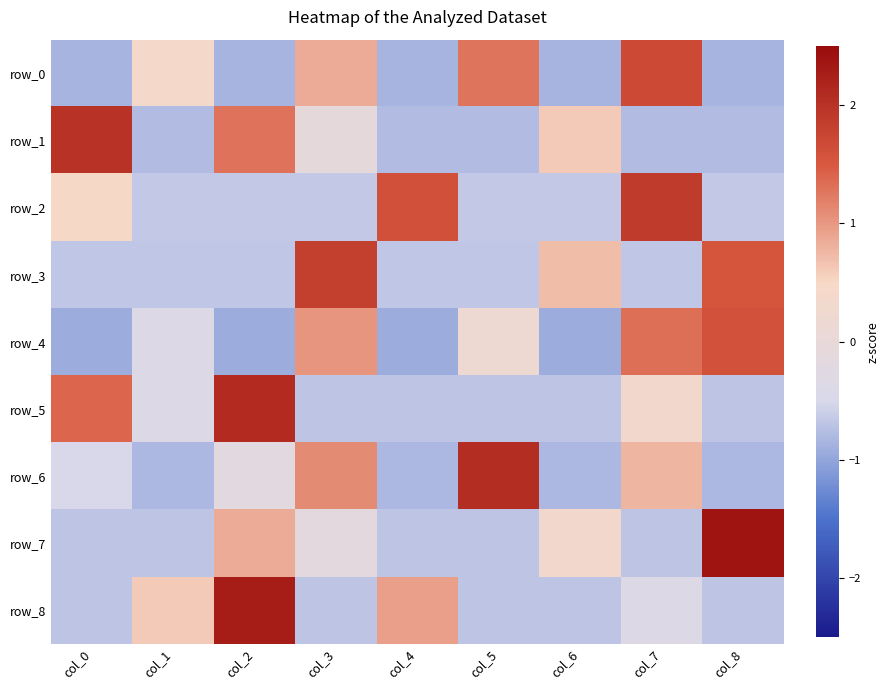

Is it true that row_8 equals 1.0 at col_4?

True